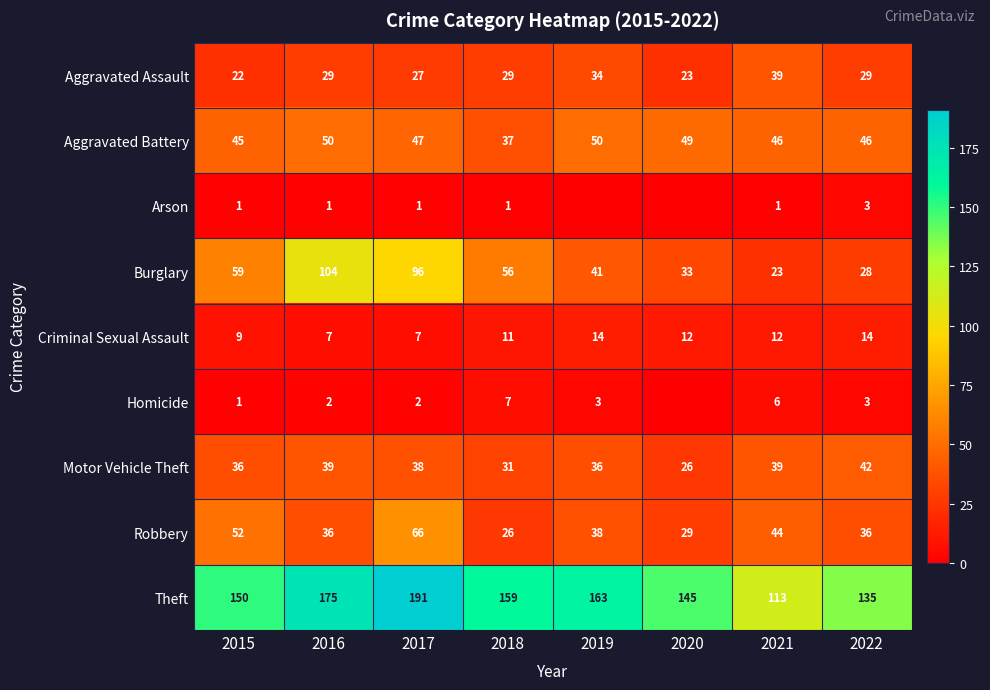

Between 2015 and 2018, which is larger?

2018